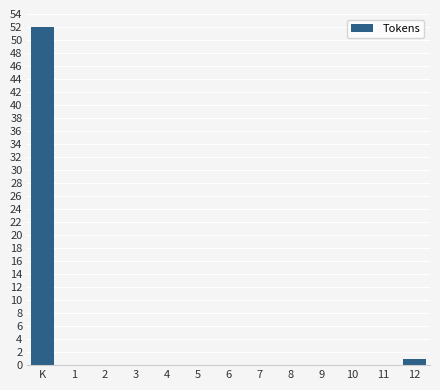

Reading right to left, list all the values displayed in this chart.

12=1	11=0	10=0	9=0	8=0	7=0	6=0	5=0	4=0	3=0	2=0	1=0	K=52